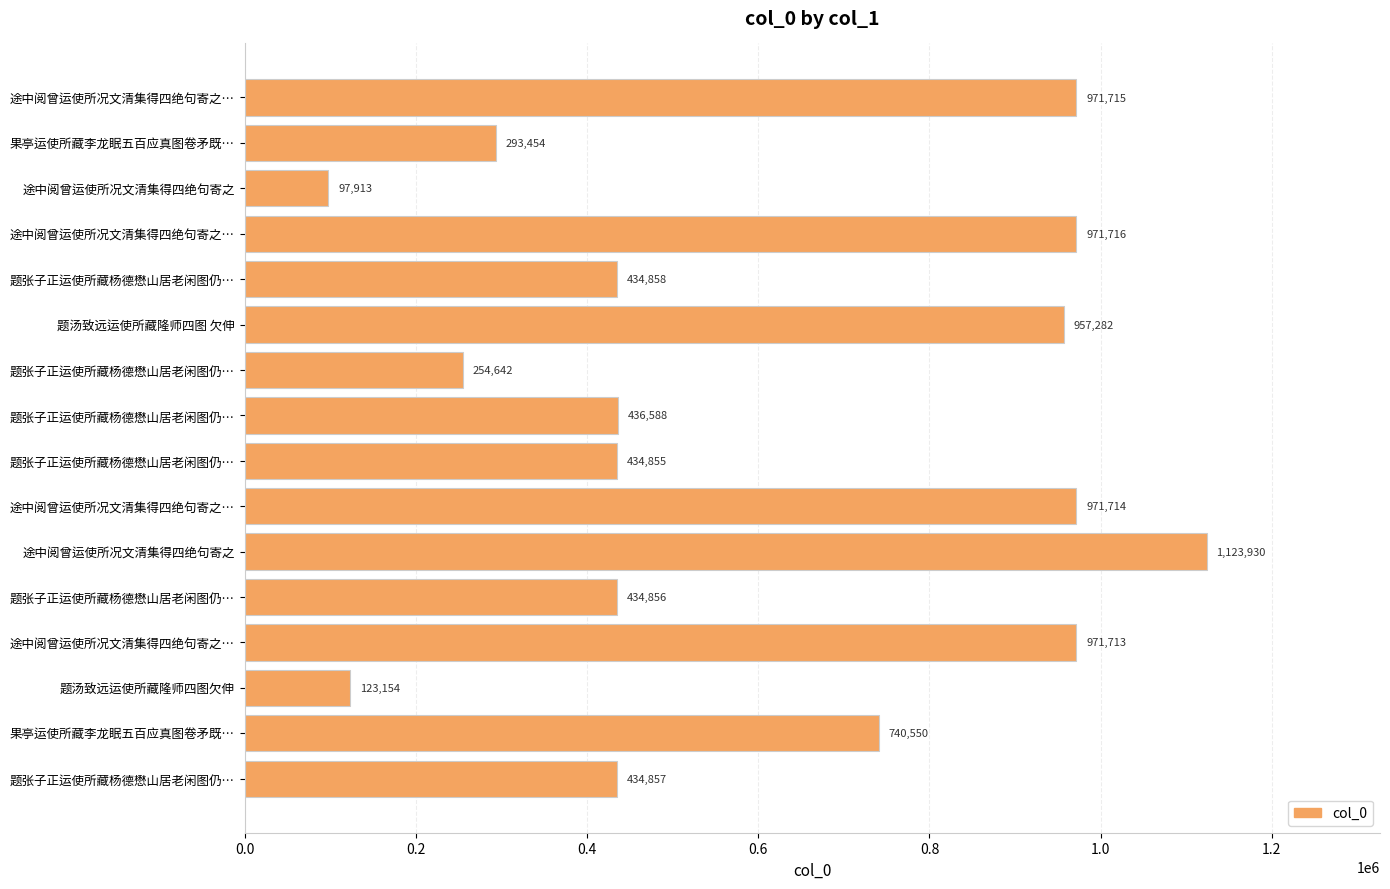

Are the bars horizontal?

Yes